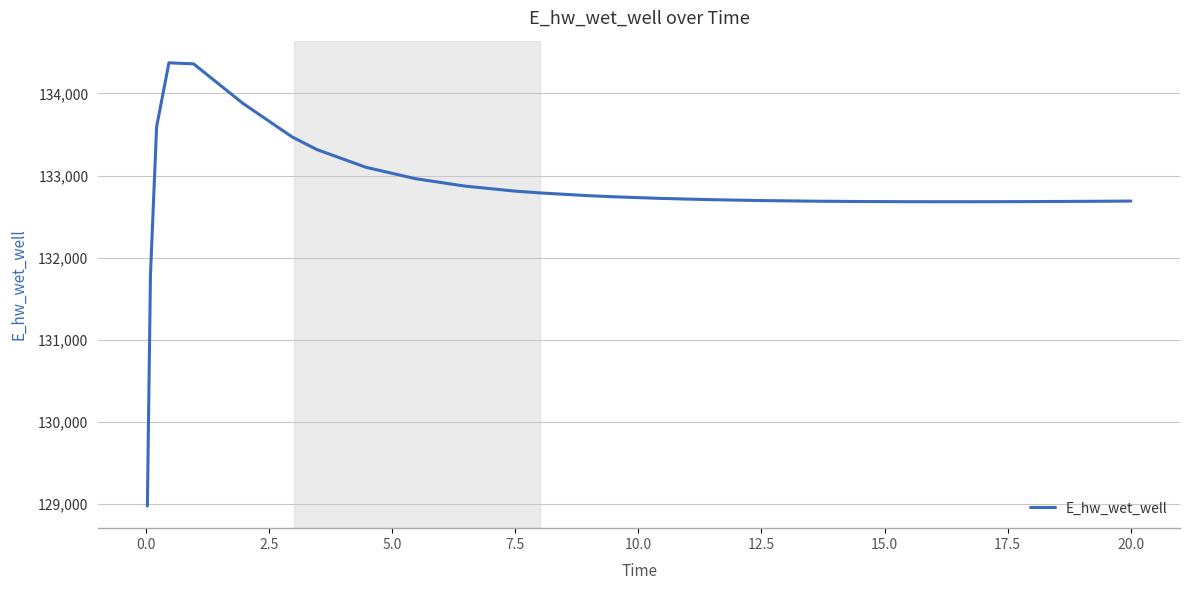

What is the difference between the maximum and minimum values?

5397.7